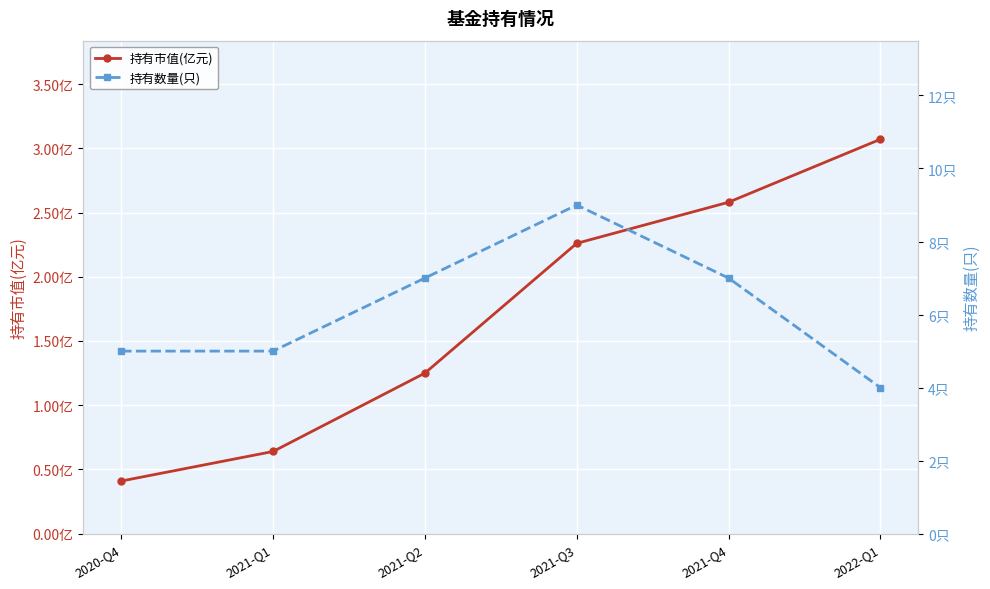

Which series changed the most between 2021-Q3 and 2022-Q1?

持有数量(只)